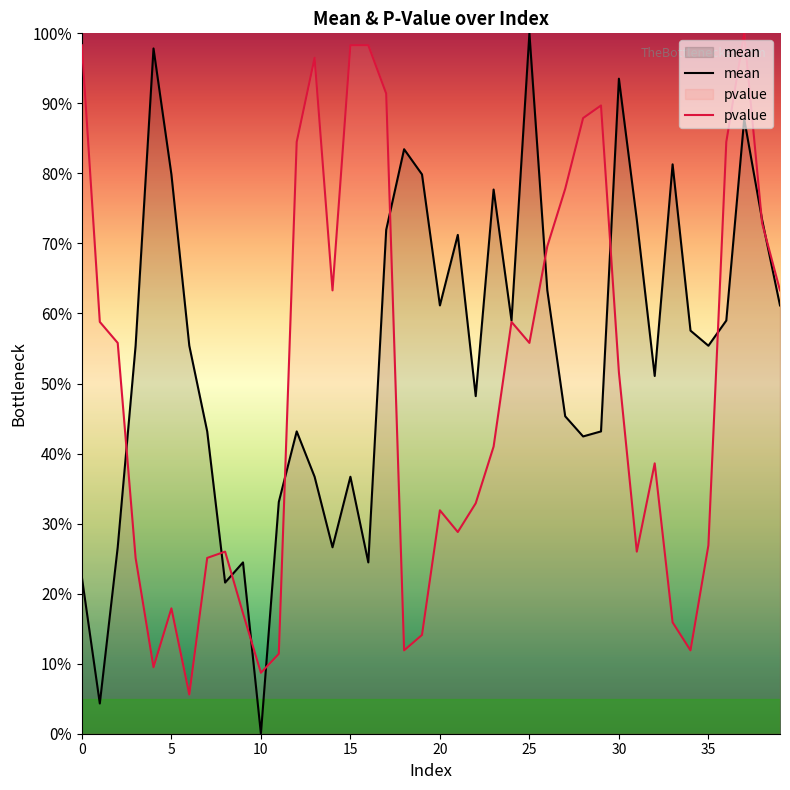

How many lines are shown in the chart?

2